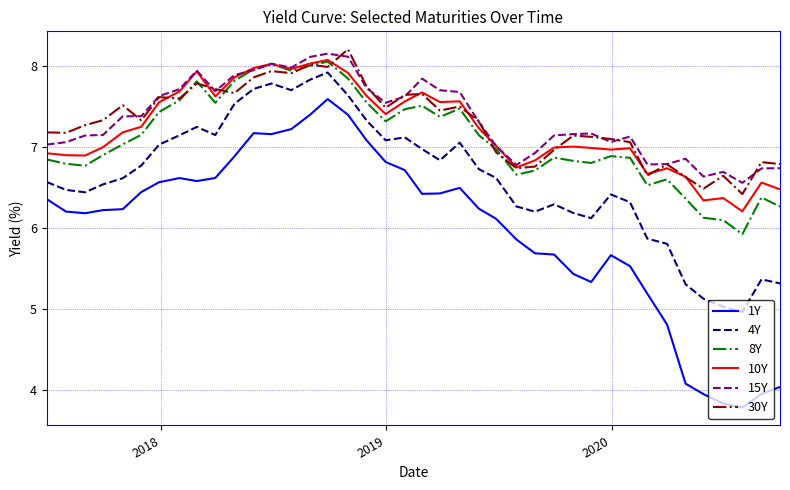

How many values in the 1Y series are below 6?

15